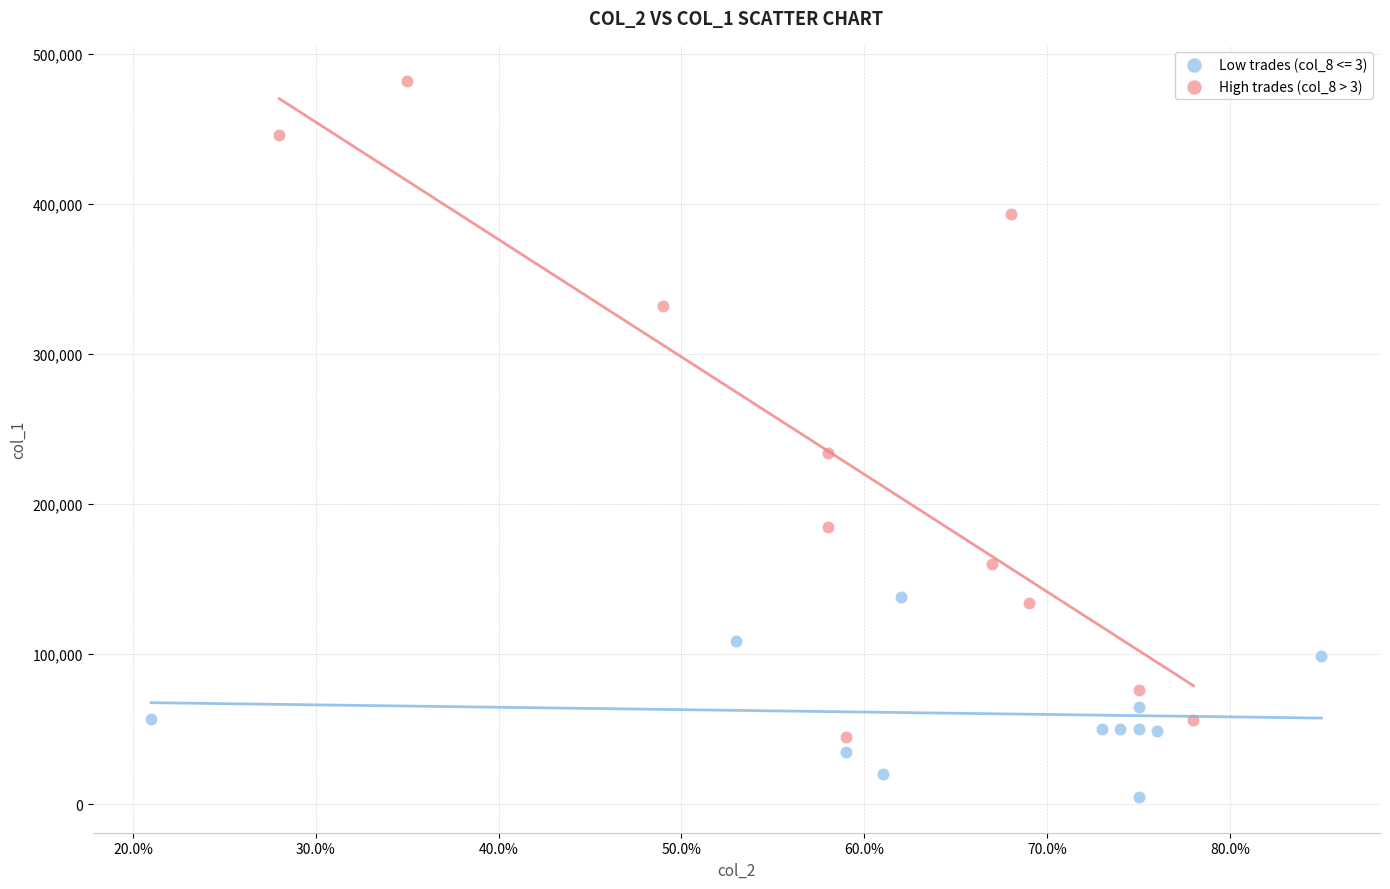

Which series has the largest Y range (max minus min)?

High trades (col_8 > 3)